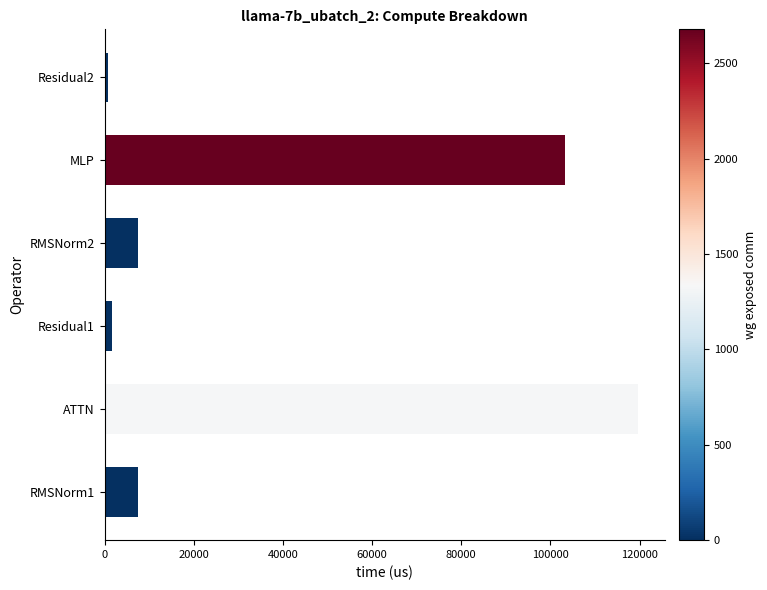

Between ATTN and Residual1, which is larger?

ATTN